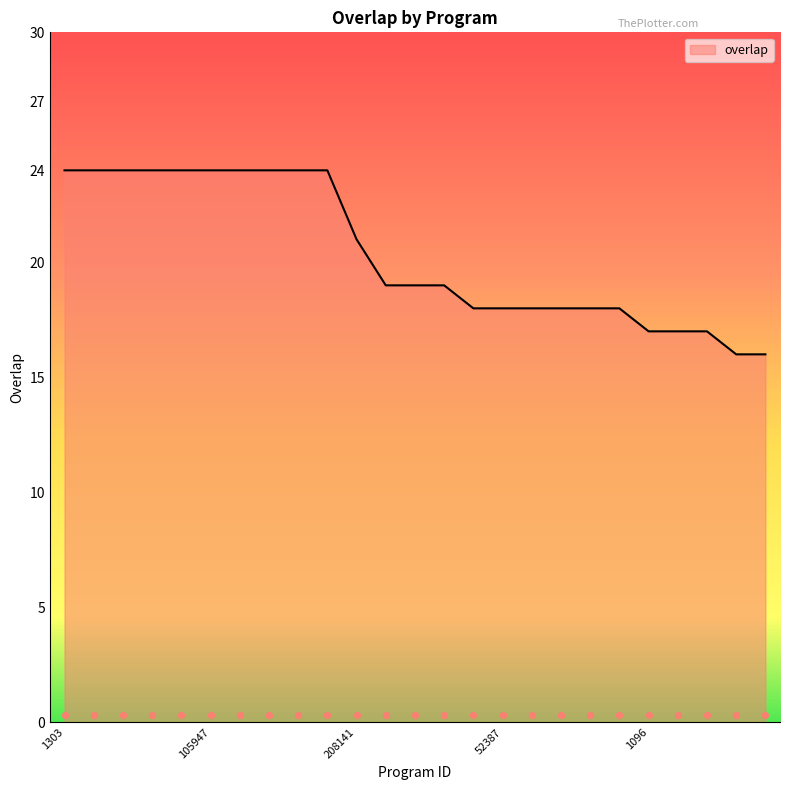

What is the change in value from 1303 to 105940?

-5